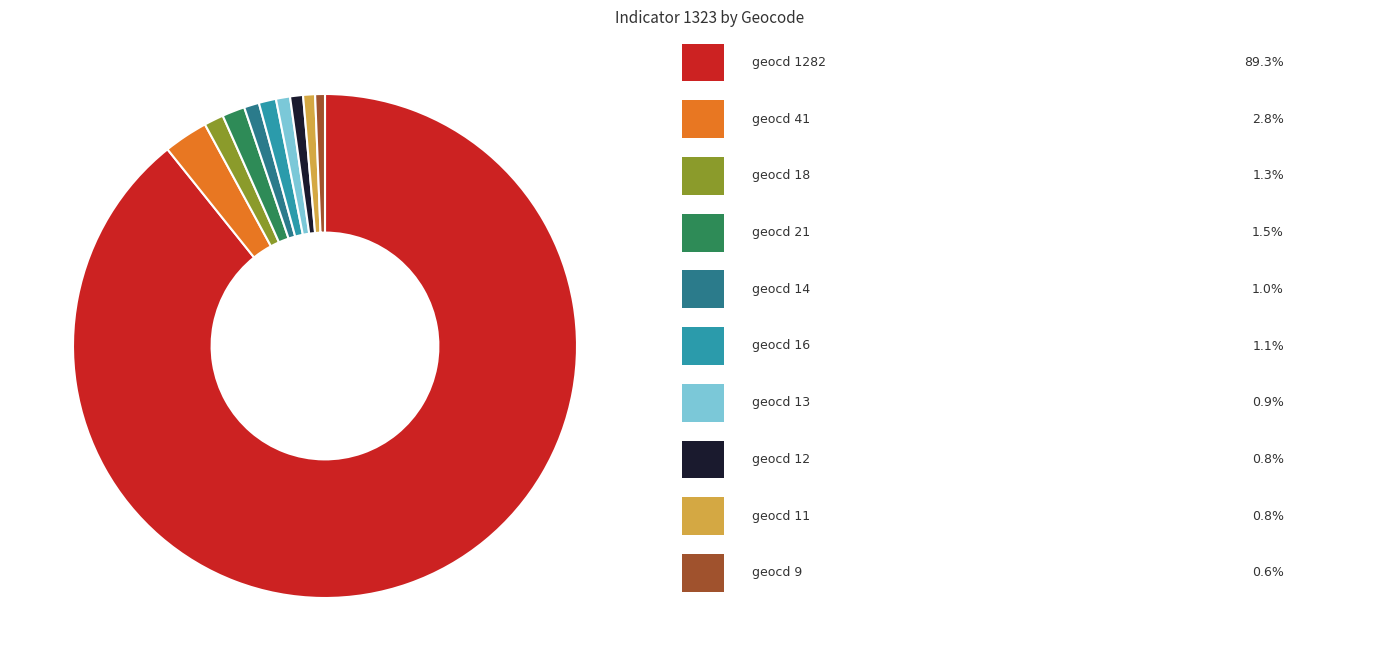

Does any single category account for the majority?

Yes